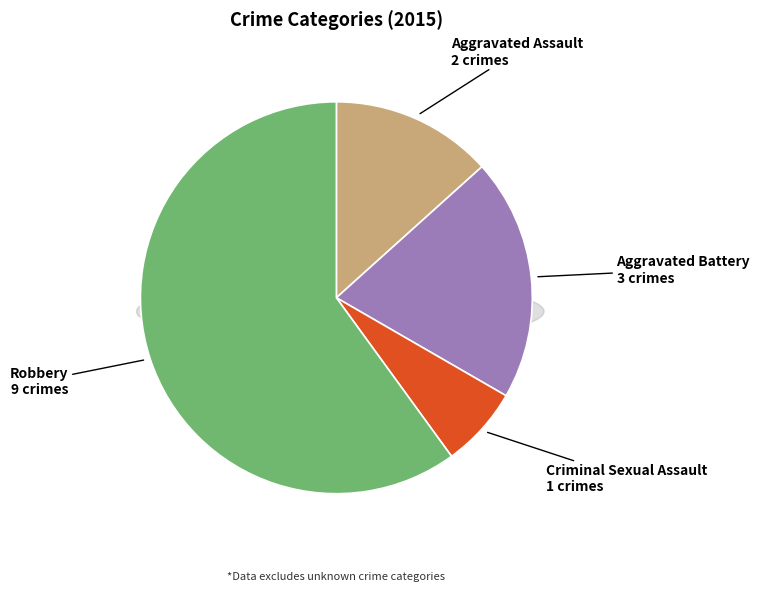

To the nearest percent, what is the difference between the largest and smallest slice percentages?

53%